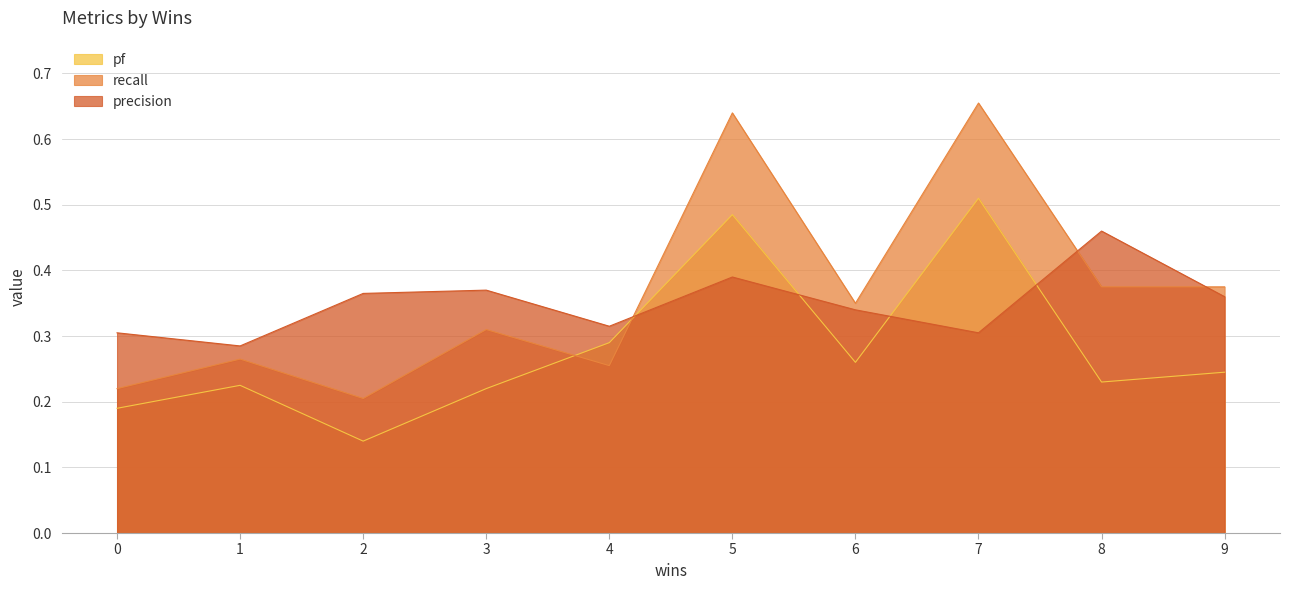

Which label corresponds to the largest value in the chart?

7